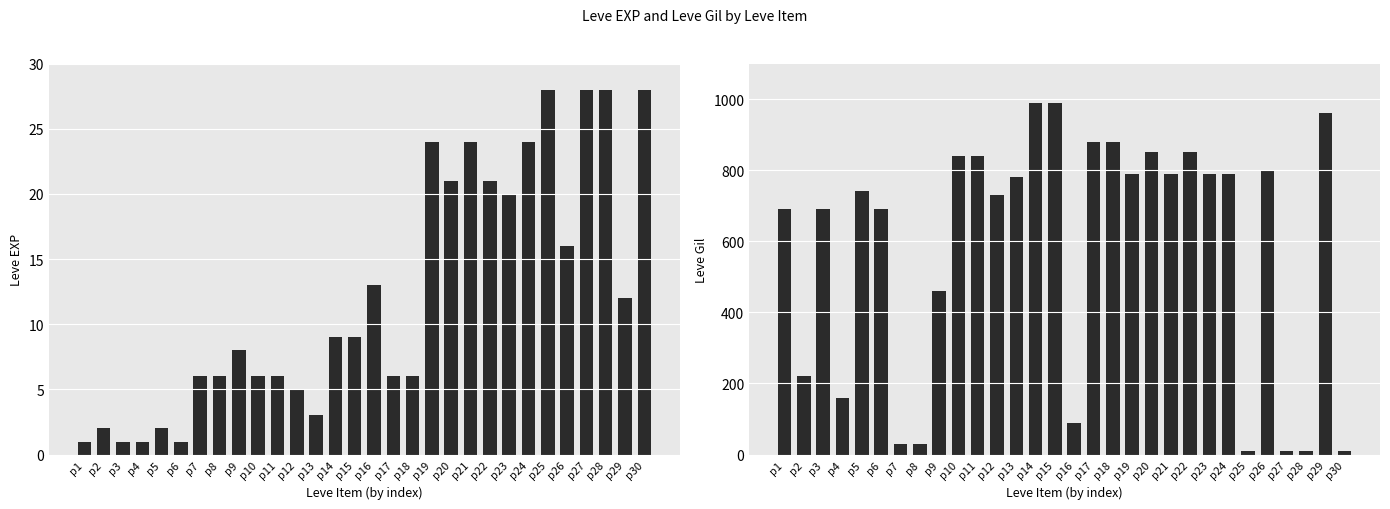

What is the difference between the maximum and minimum values in the Leve EXP series?

27